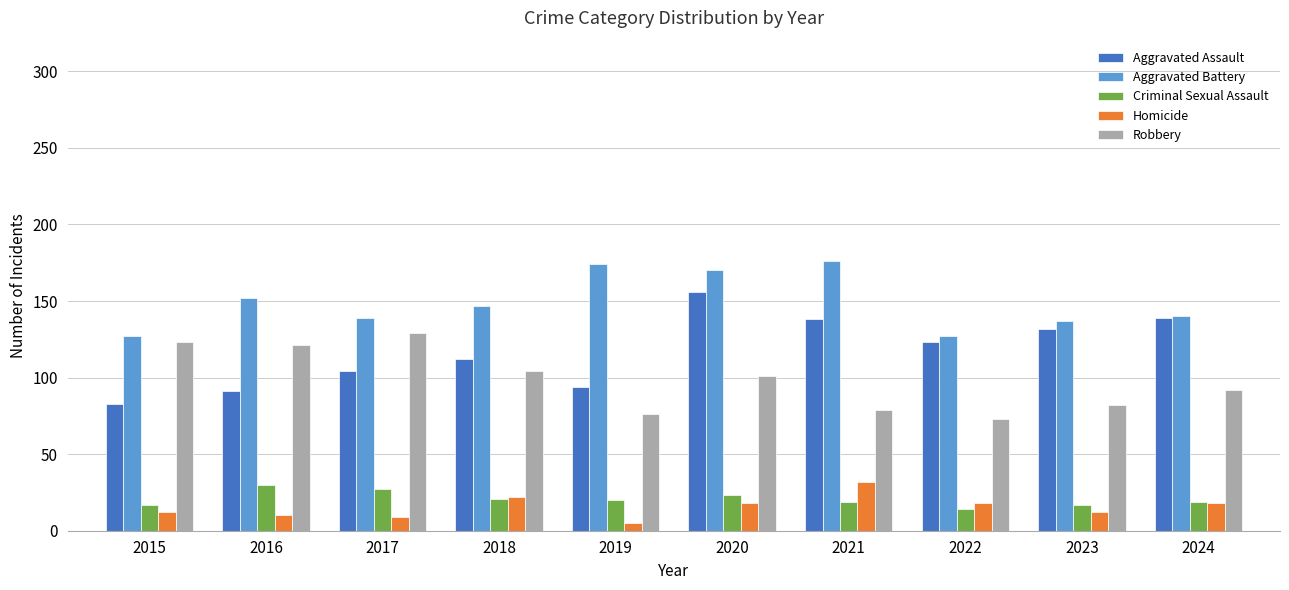

The Homicide series shows 18 at 2024. True or false?

True